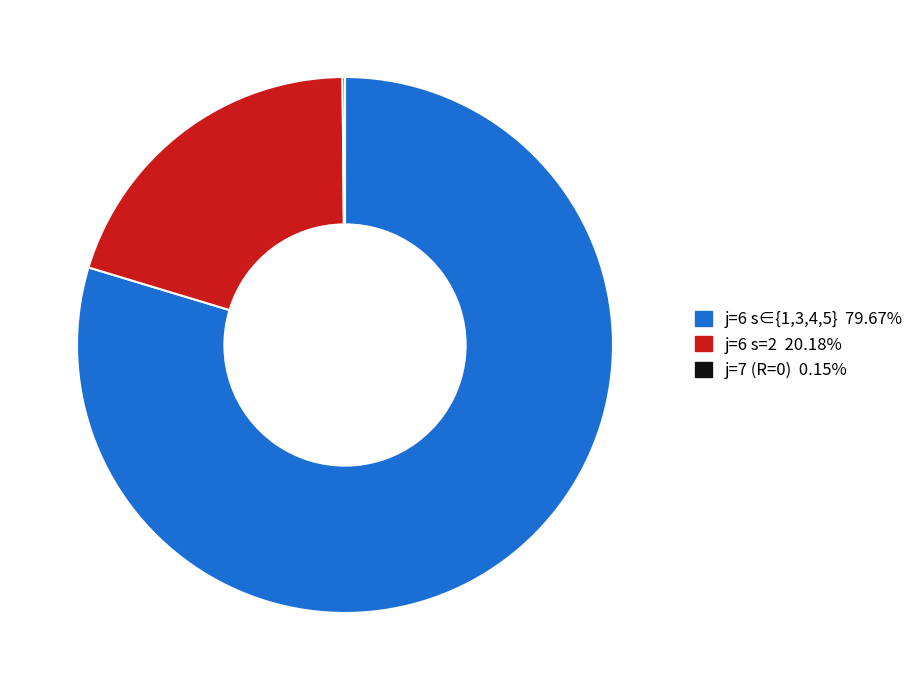

Does any single category account for the majority?

Yes